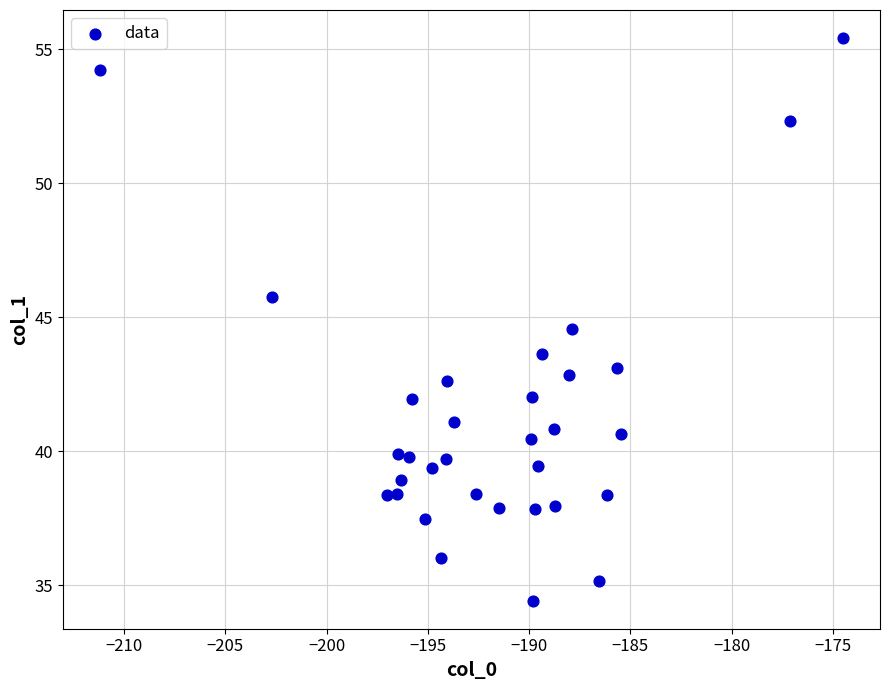

What is the range of Y values (max minus min)?

21.0